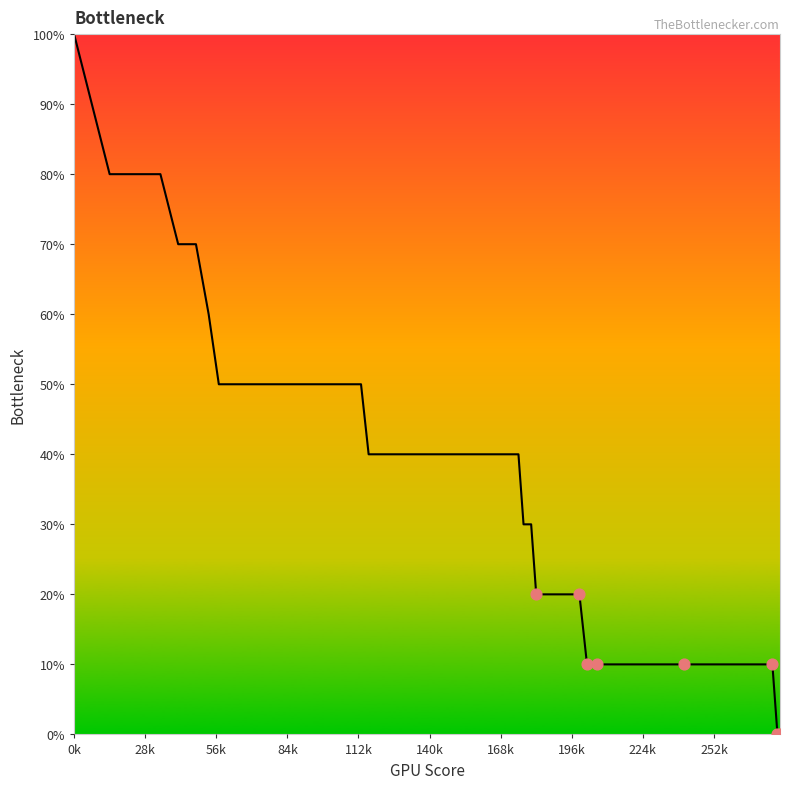

What is the difference between the maximum and minimum values?

100